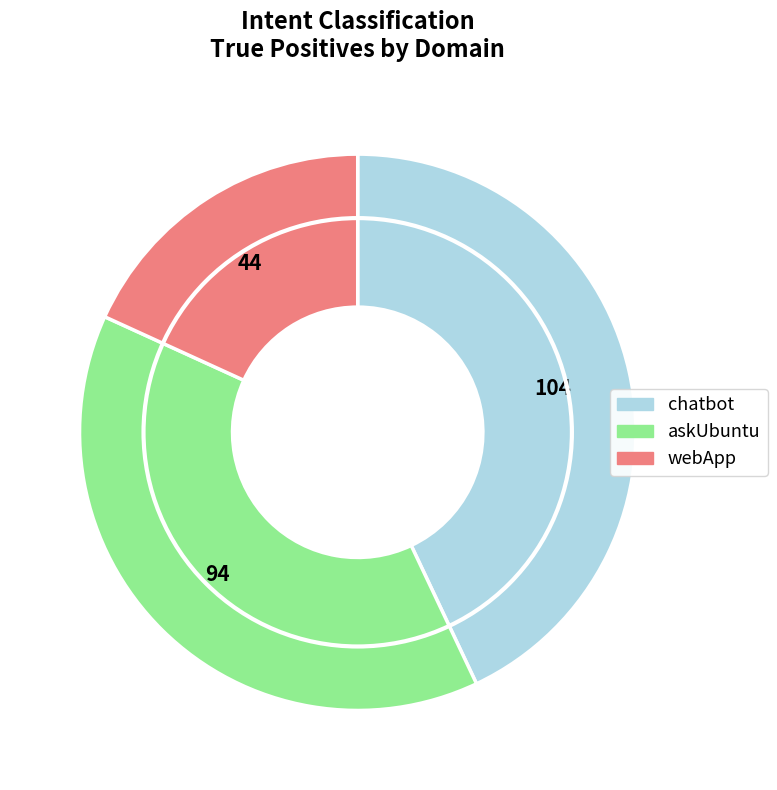

Rank the categories by value from lowest to highest.

webApp, askUbuntu, chatbot